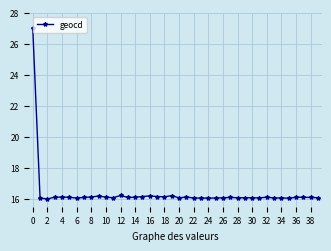

What is the value of the 28th point from the left?

16.1